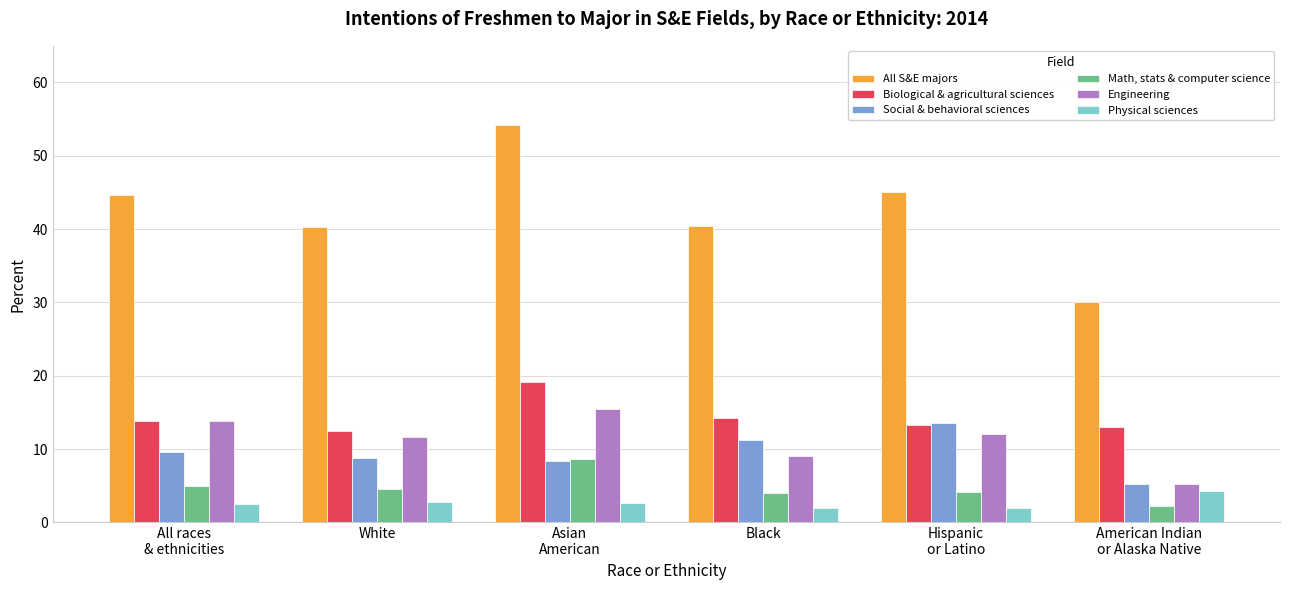

What is the label of the 1st bar from the right?

American Indian
or Alaska Native